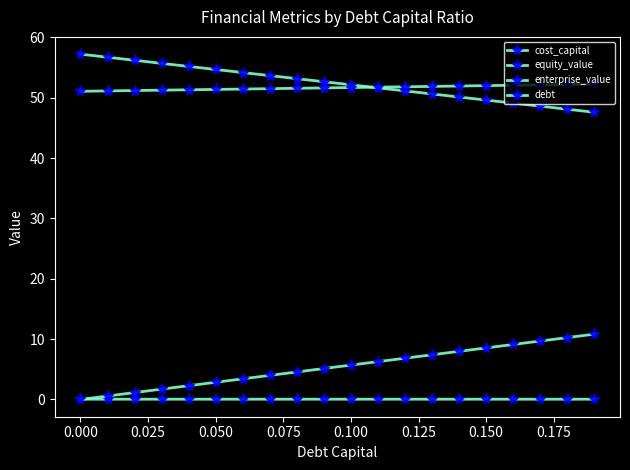

How many data points does each series have?

20